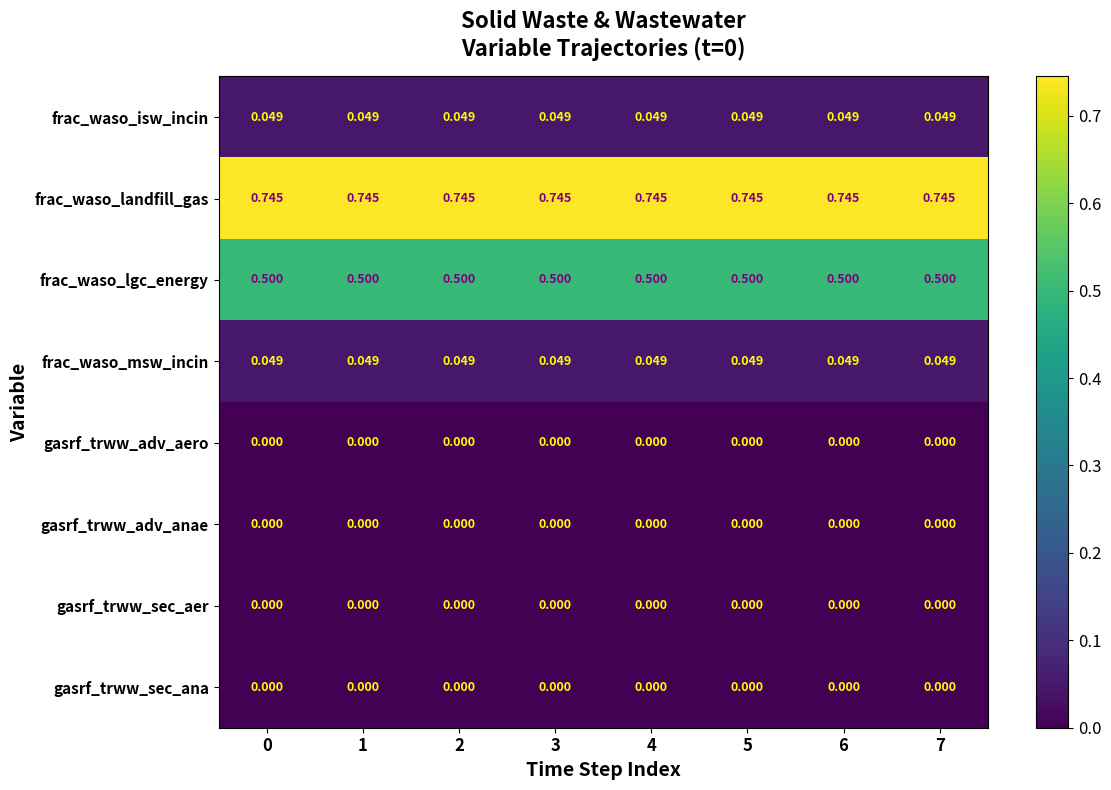

Which series has the largest total across all categories?

frac_waso_landfill_gas